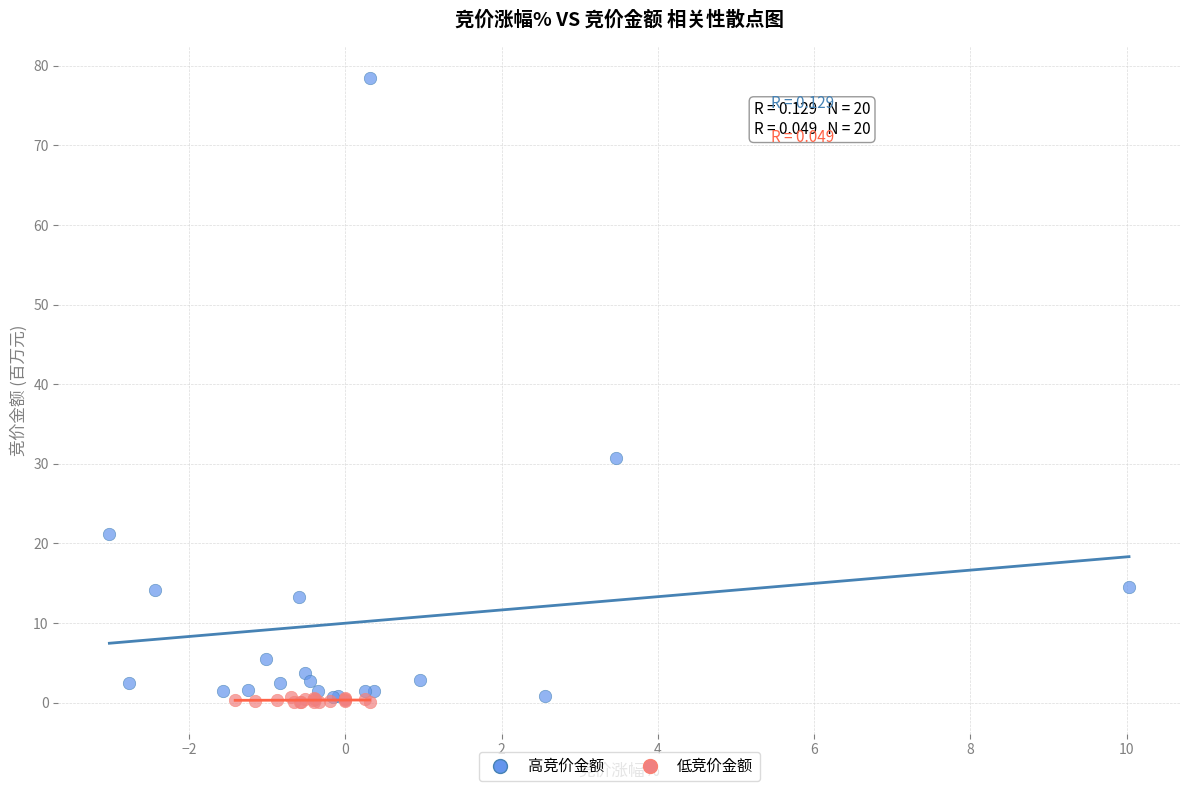

What are all the series names shown in the legend?

高竞价金额, 低竞价金额